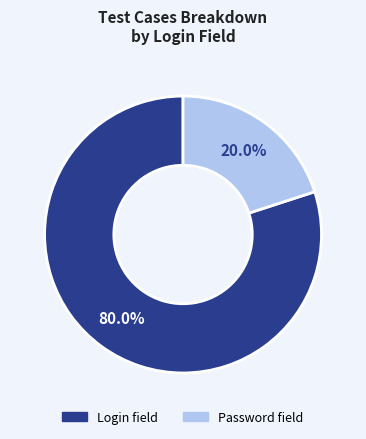

Is it true that Login field is 80% of the pie?

True